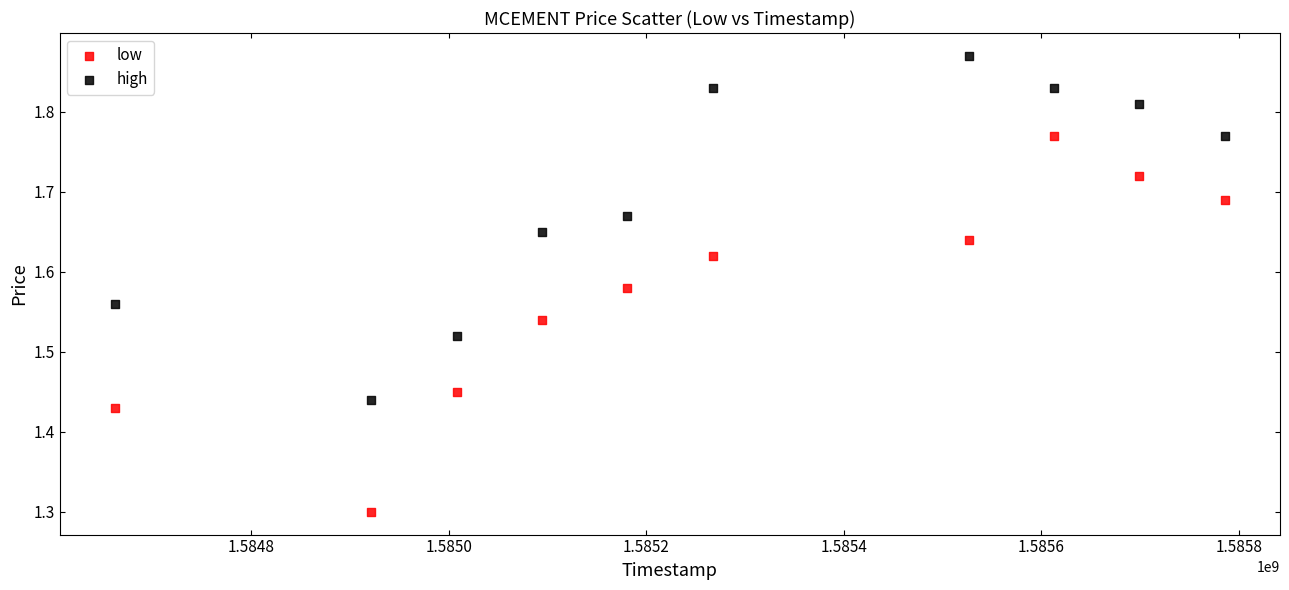

Which series contains the highest Y value?

high